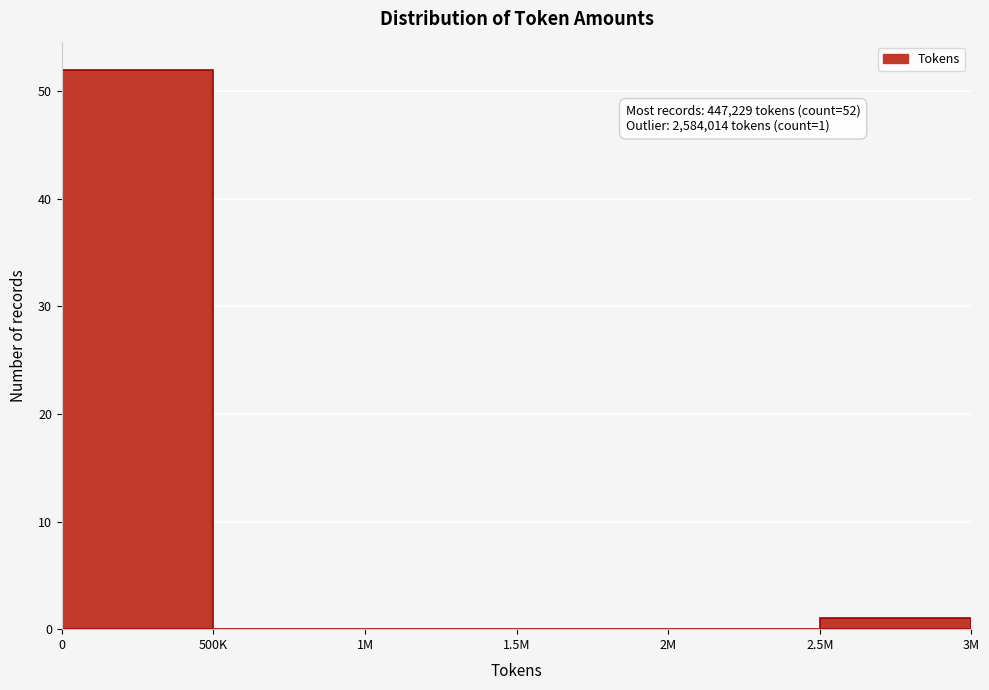

Reading right to left, what are all the values shown in this chart?

2.5M=1	2M=0	1.5M=0	1M=0	500K=0	0=52